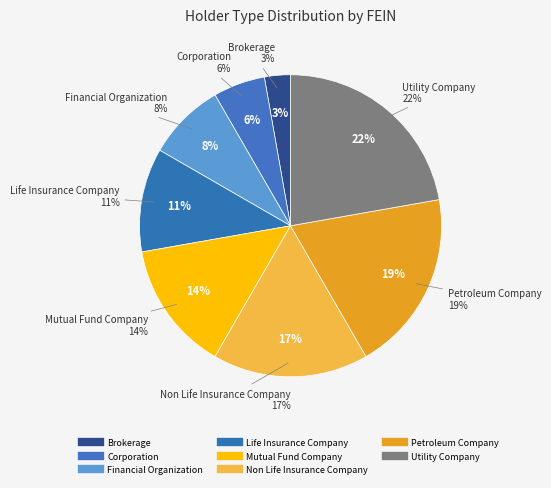

Is there any slice that represents more than half of the pie?

No